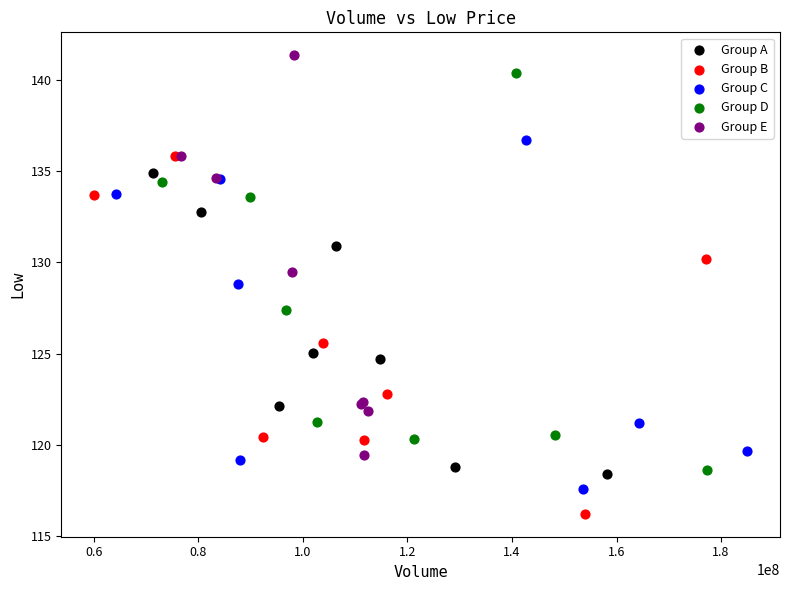

Which series reaches the minimum Y coordinate?

Group B